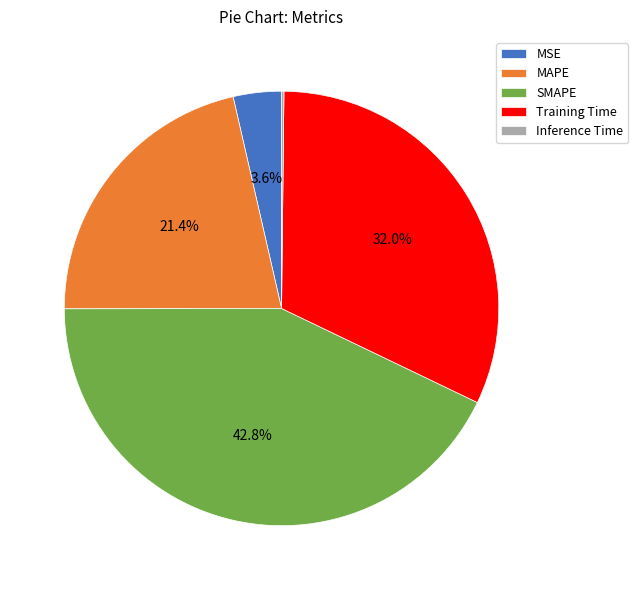

To the nearest percent, what is the difference between the largest and smallest slice percentages?

43%